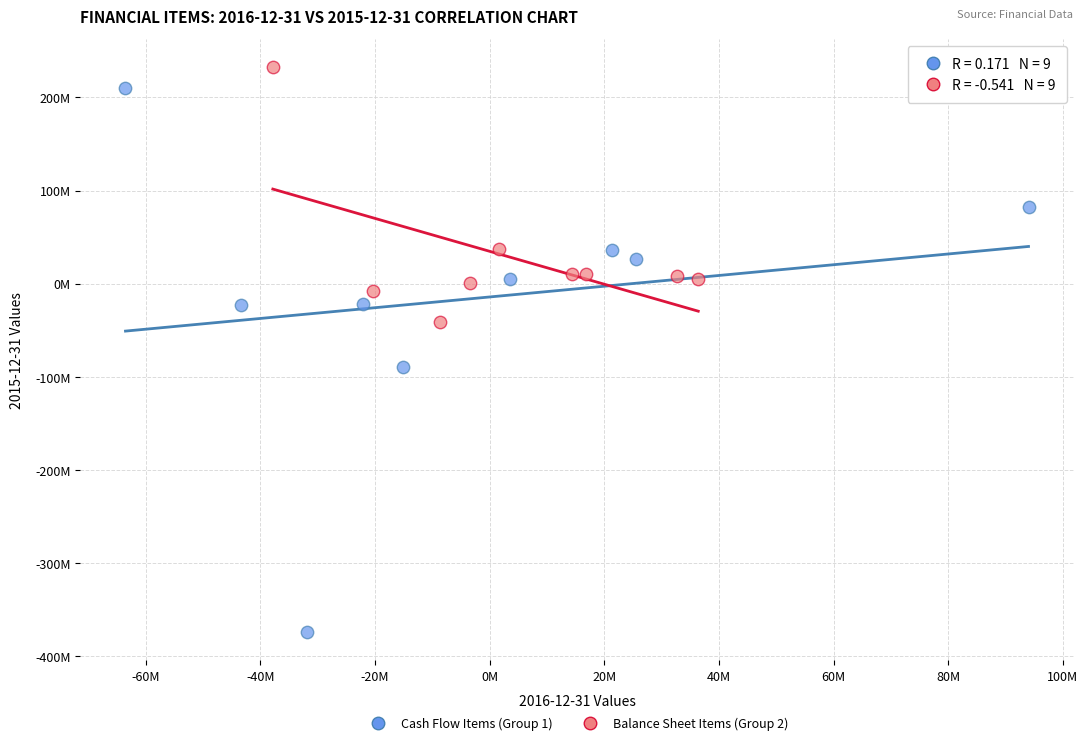

What are all the series names shown in the legend?

Cash Flow Items (Group 1), Balance Sheet Items (Group 2)